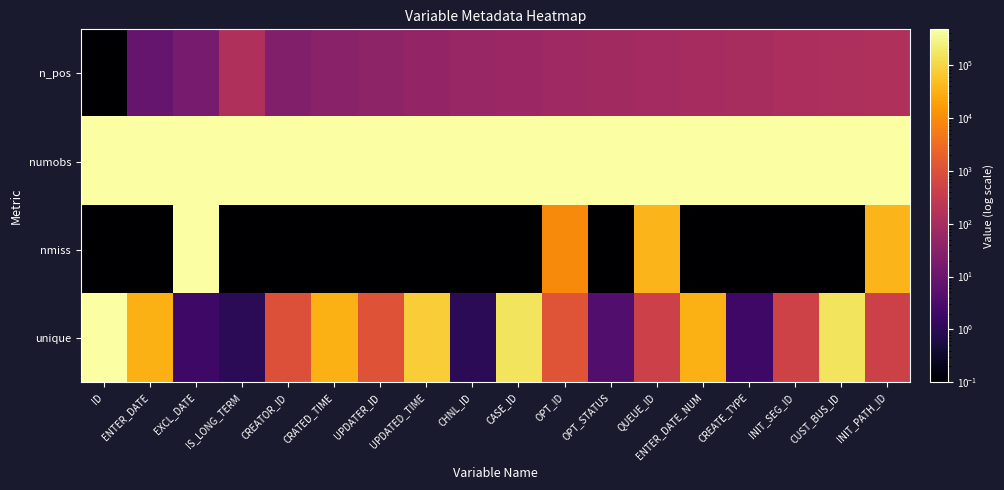

At how many categories does at least one series exceed 314724?

18